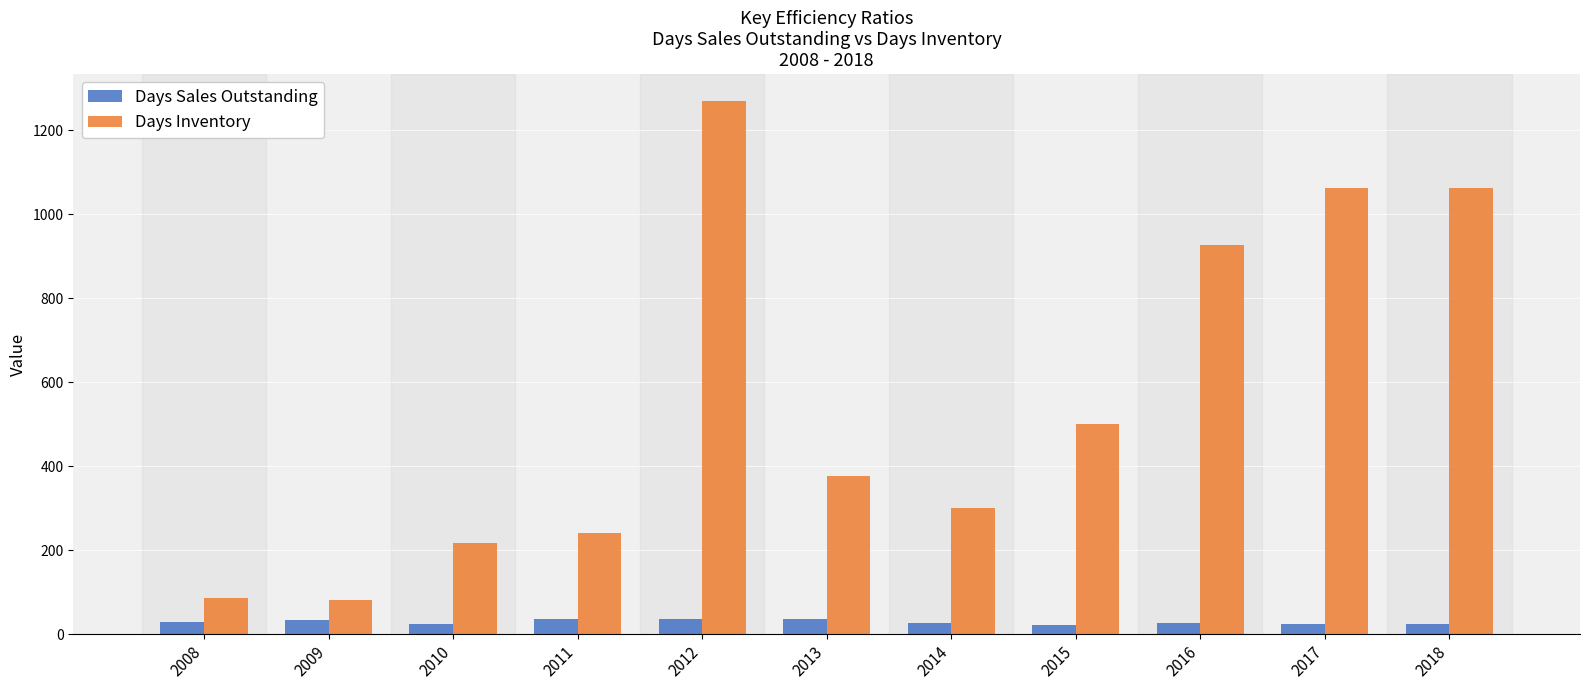

Which series changed the most between 2009 and 2011?

Days Inventory